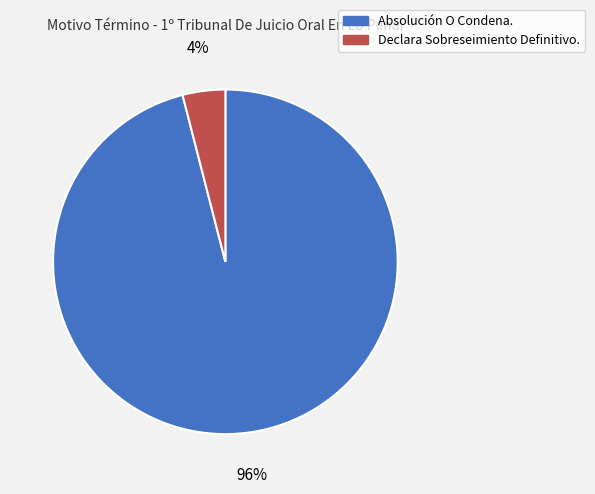

To the nearest percent, what is the combined percentage of Absolución O Condena. and Declara Sobreseimiento Definitivo.?

100%